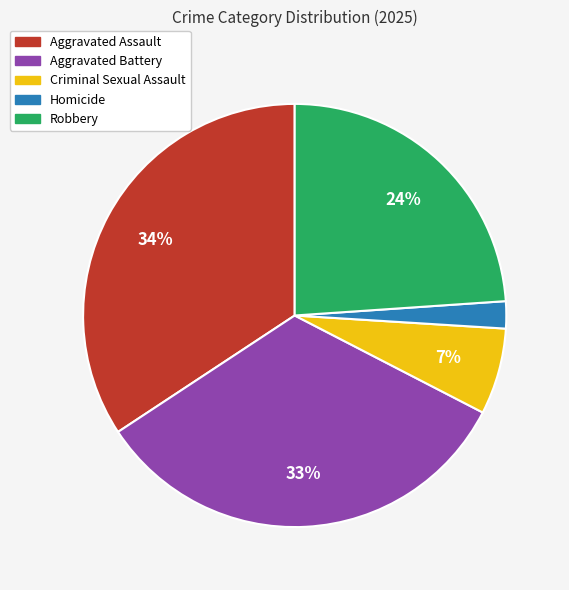

Does any single category account for the majority?

No